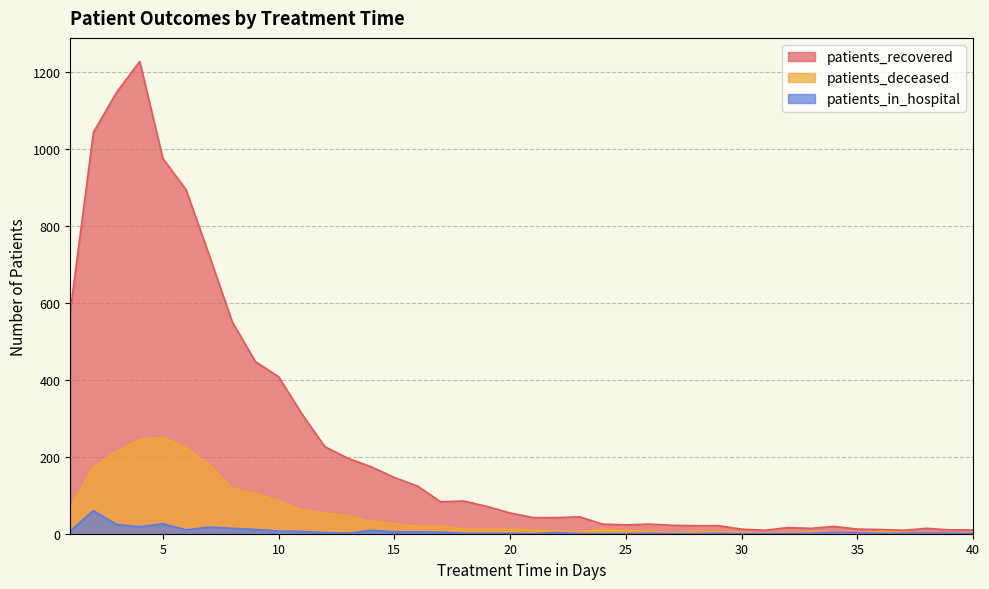

At which label does patients_deceased reach its peak?

5